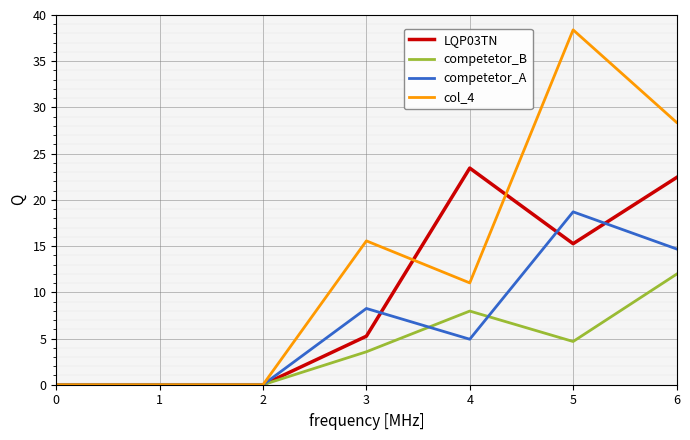

What are all the series names shown in the legend?

LQP03TN, competetor_B, competetor_A, col_4